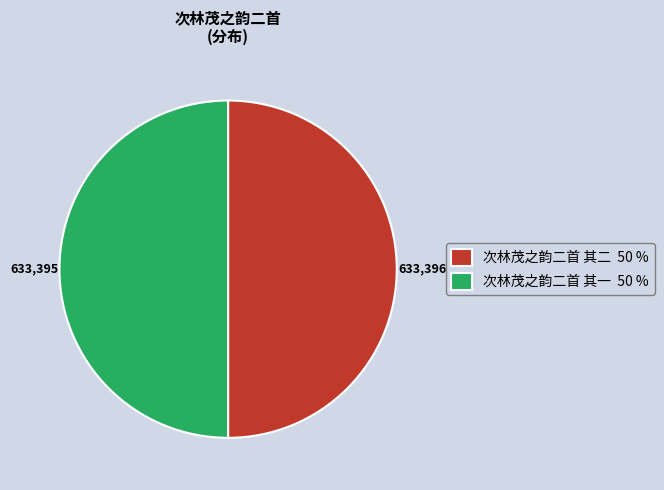

What is the ratio of the value at 次林茂之韵二首 其一 50 % to the value at 次林茂之韵二首 其二 50 %?

1.0